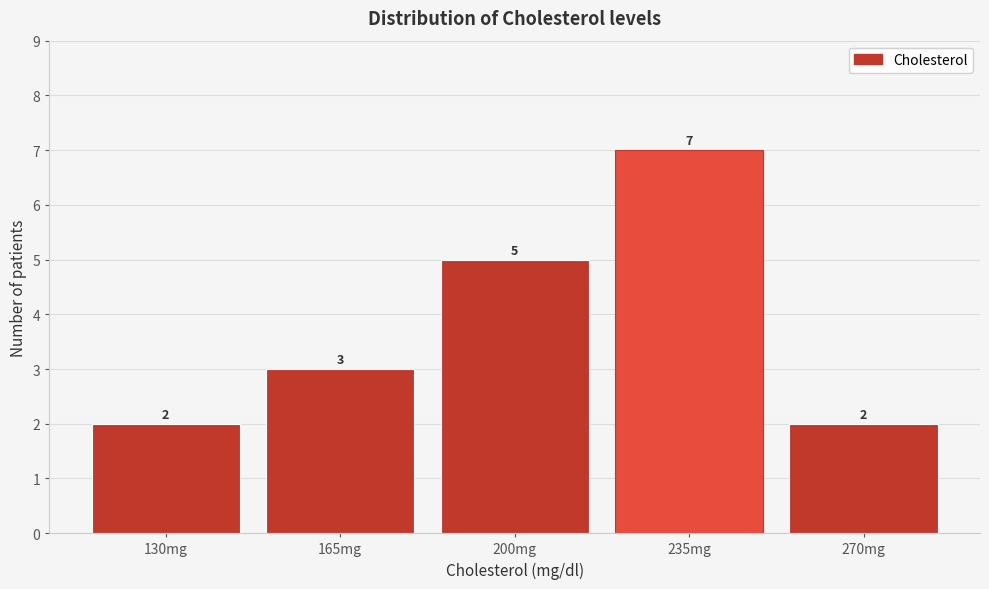

Reading left to right, transcribe all the data shown in this chart.

2	3	5	7	2